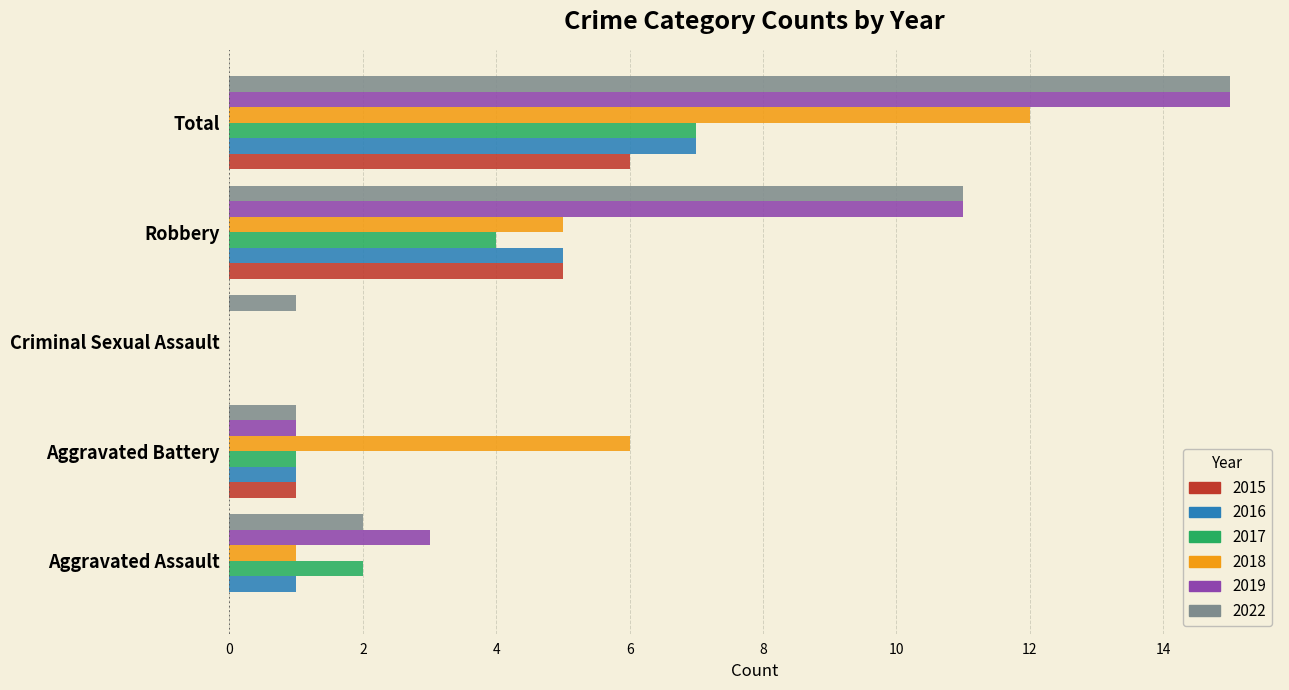

What is the sum of all 2016 values?

14